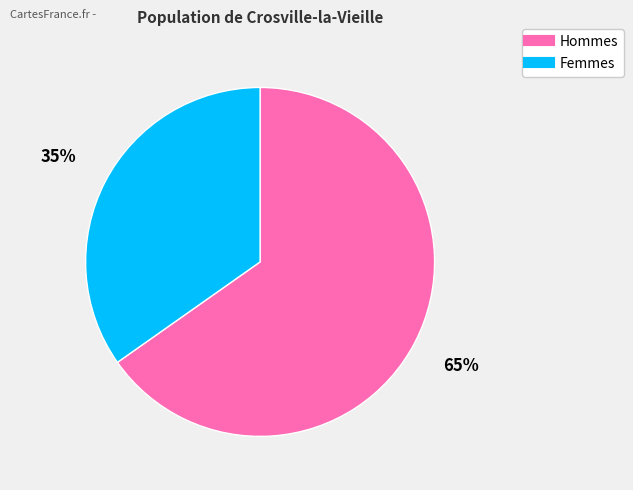

Is there a majority slice in this chart?

Yes